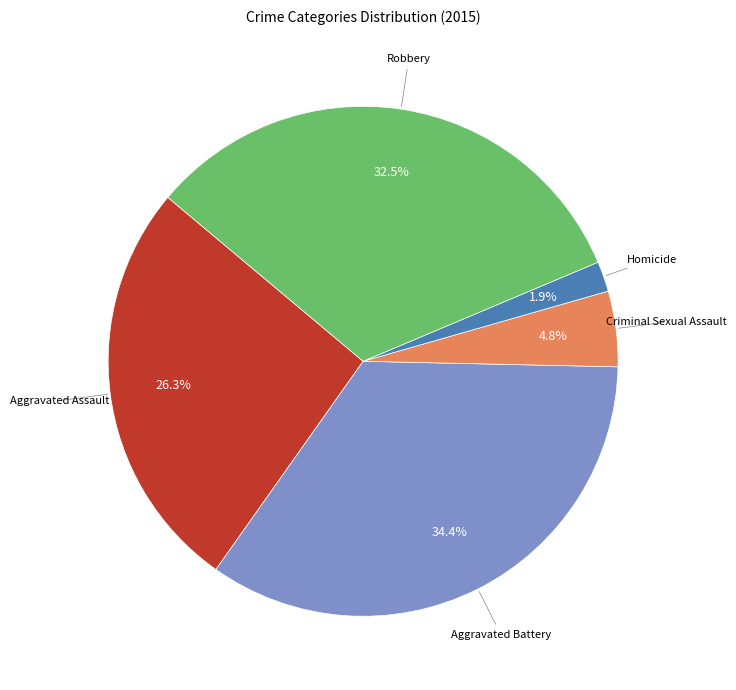

How many slices are in this pie chart?

5